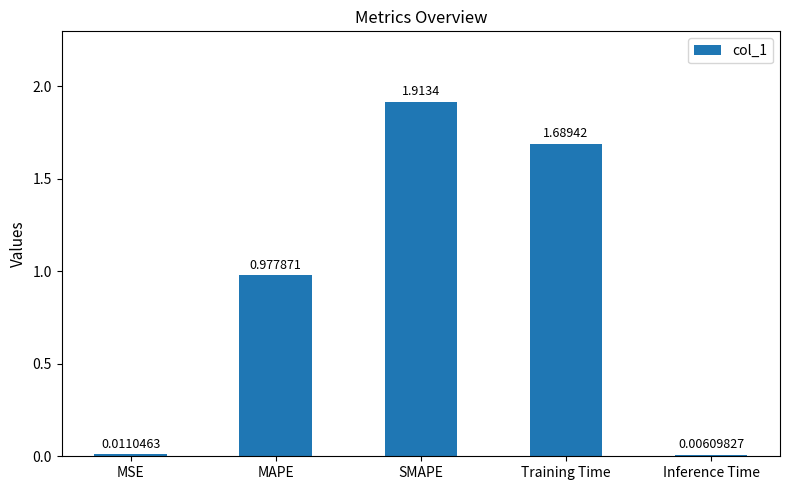

Which has a higher value, Inference Time or Training Time?

Training Time